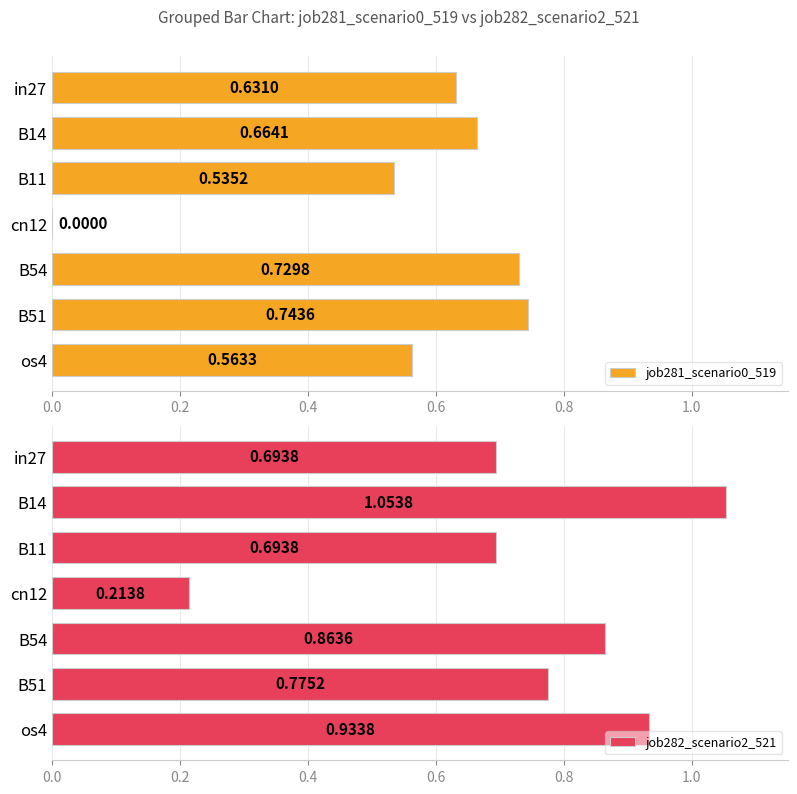

What is the sum of all job282_scenario2_521 values?

5.2